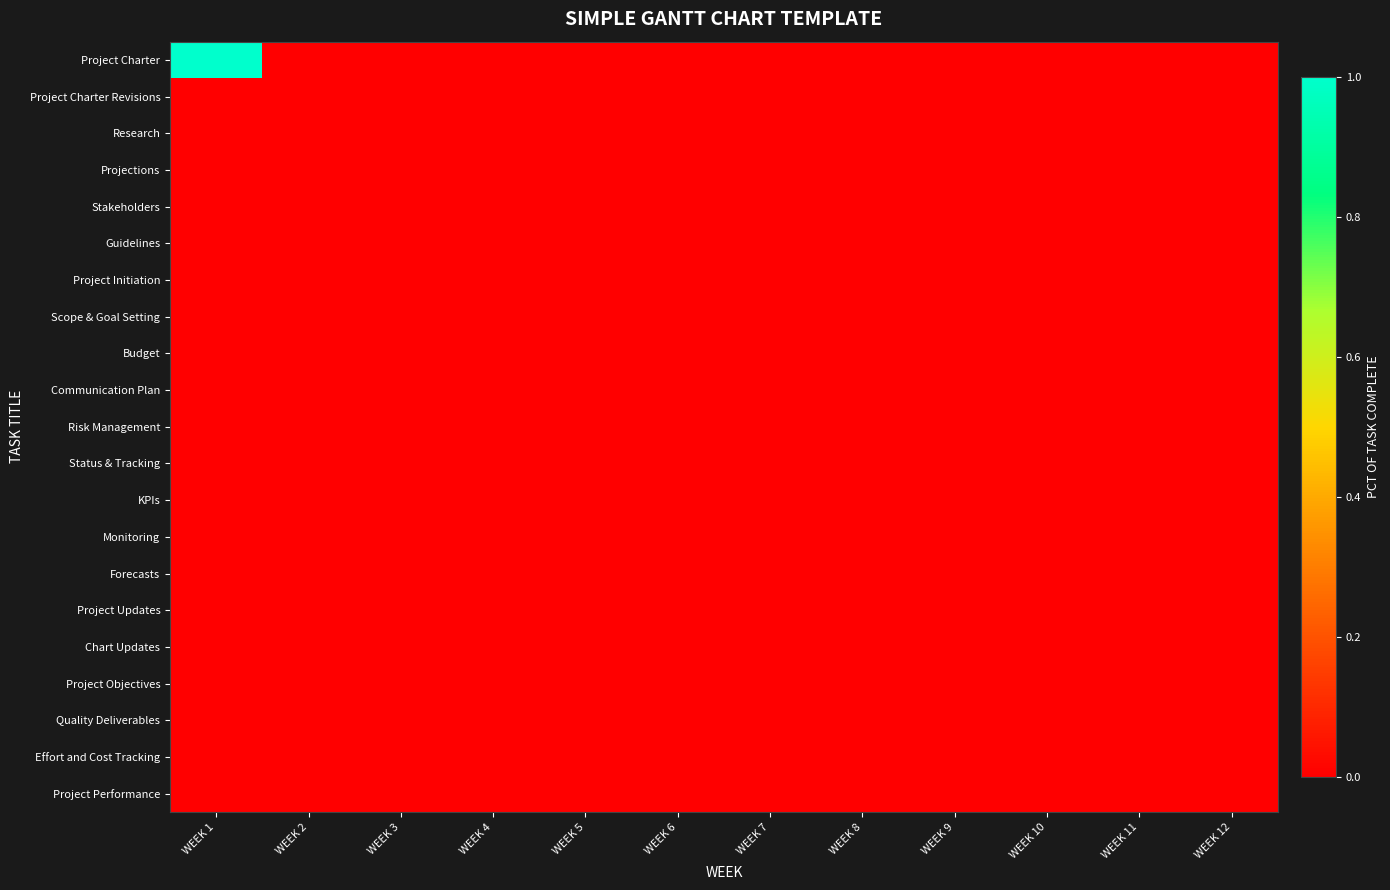

Which series has the largest total across all categories?

Project Charter